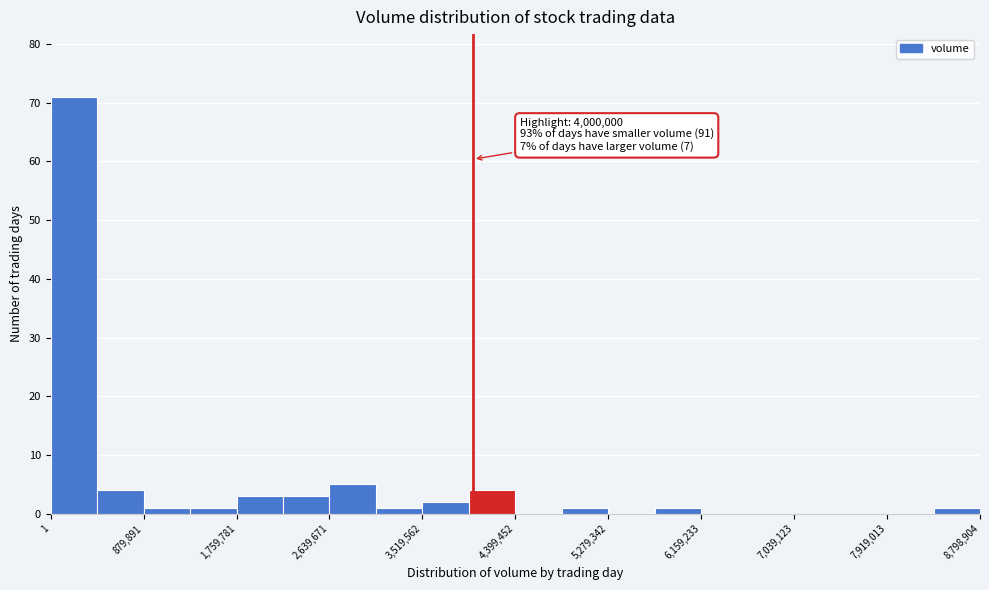

Which range on the x-axis has the tallest bar?

0 to 400000